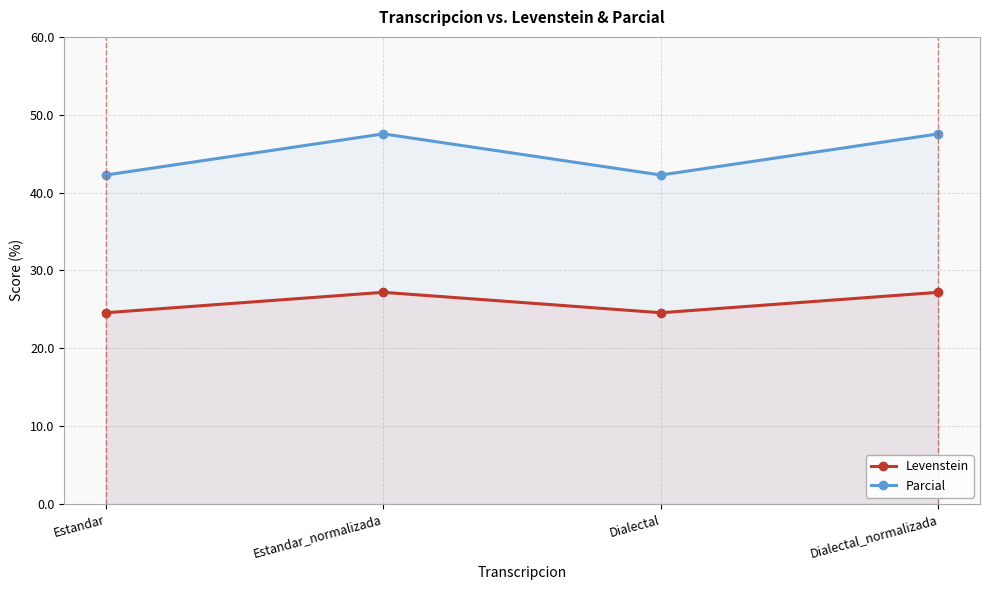

Where is Levenstein nearest to the value 25?

Estandar